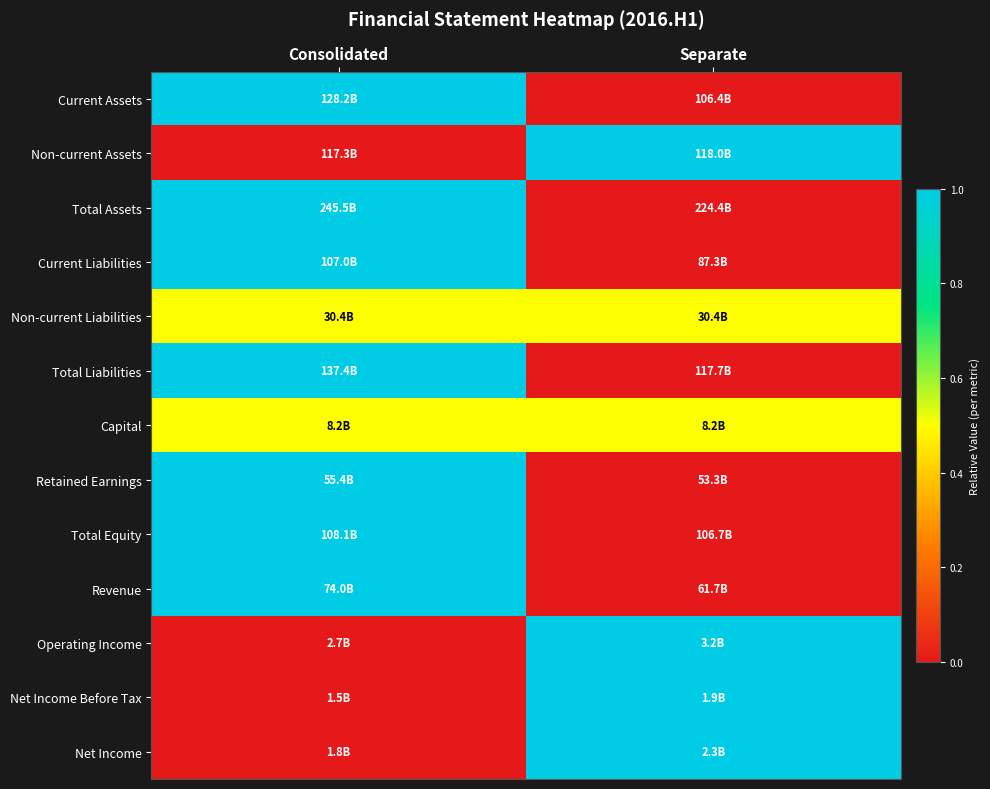

Reading left to right, list all the values displayed in this chart.

Current Assets: Consolidated=1.0	Separate=0.0
Non-current Assets: Consolidated=0.0	Separate=1.0
Total Assets: Consolidated=1.0	Separate=0.0
Current Liabilities: Consolidated=1.0	Separate=0.0
Non-current Liabilities: Consolidated=0.5	Separate=0.5
Total Liabilities: Consolidated=1.0	Separate=0.0
Capital: Consolidated=0.5	Separate=0.5
Retained Earnings: Consolidated=1.0	Separate=0.0
Total Equity: Consolidated=1.0	Separate=0.0
Revenue: Consolidated=1.0	Separate=0.0
Operating Income: Consolidated=0.0	Separate=1.0
Net Income Before Tax: Consolidated=0.0	Separate=1.0
Net Income: Consolidated=0.0	Separate=1.0